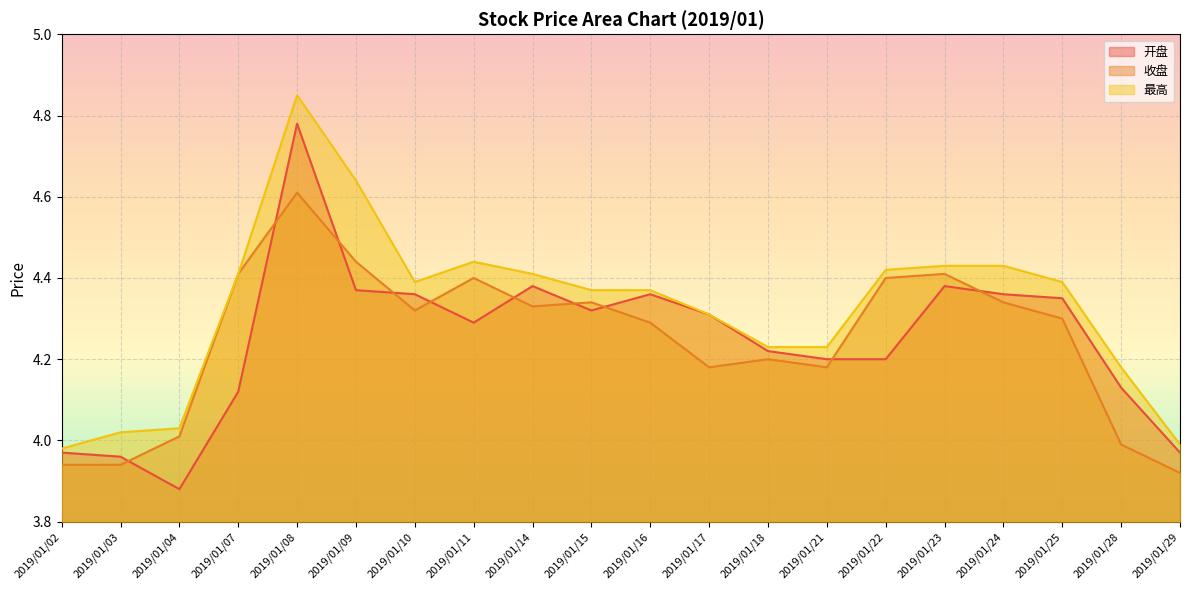

At how many categories does at least one series exceed 3?

20